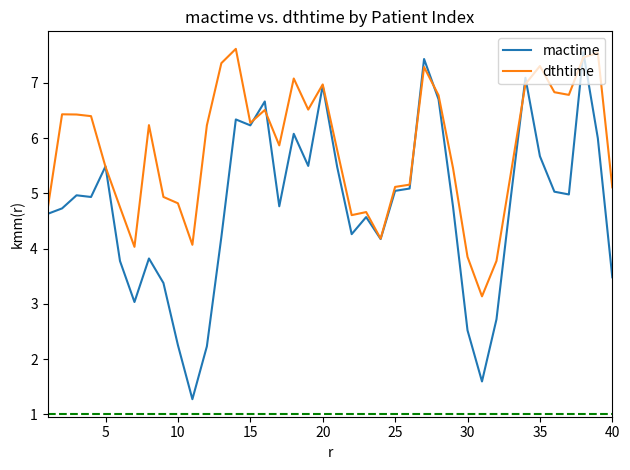

Does the chart have visible grid lines?

No